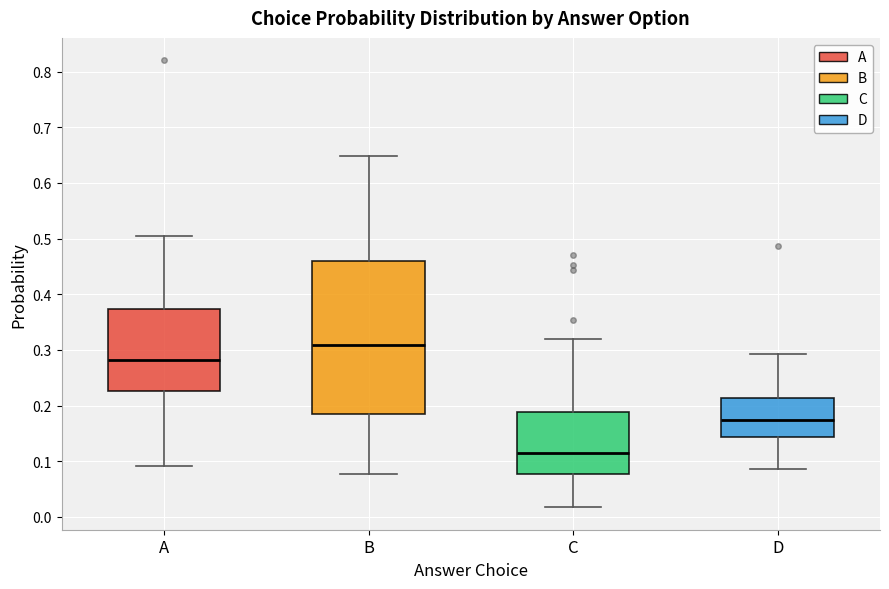

Which box's median line is the lowest?

C